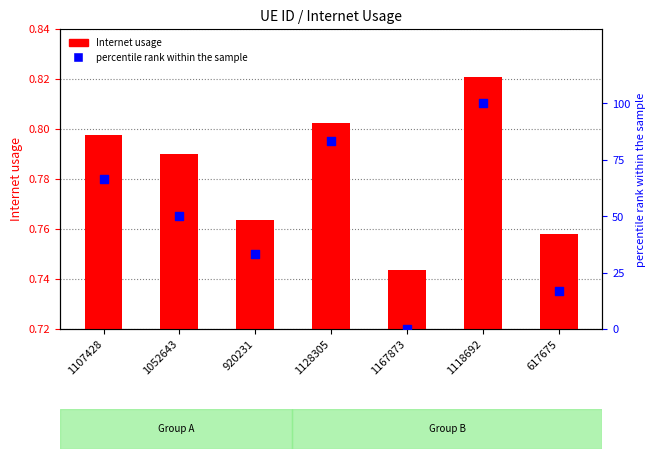

At which category is the sum across all series the highest?

1118692